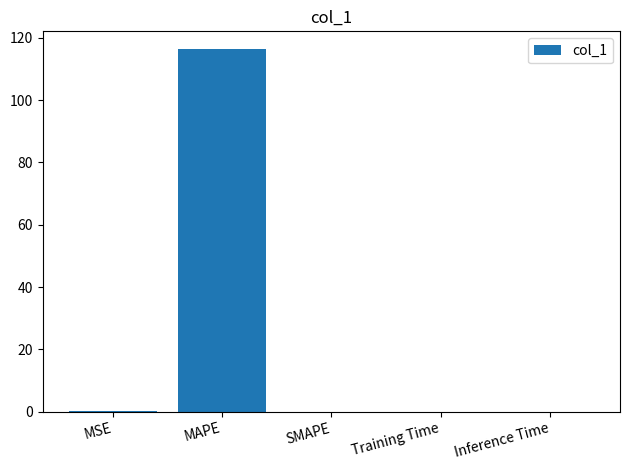

What is the sum of all values?

116.4